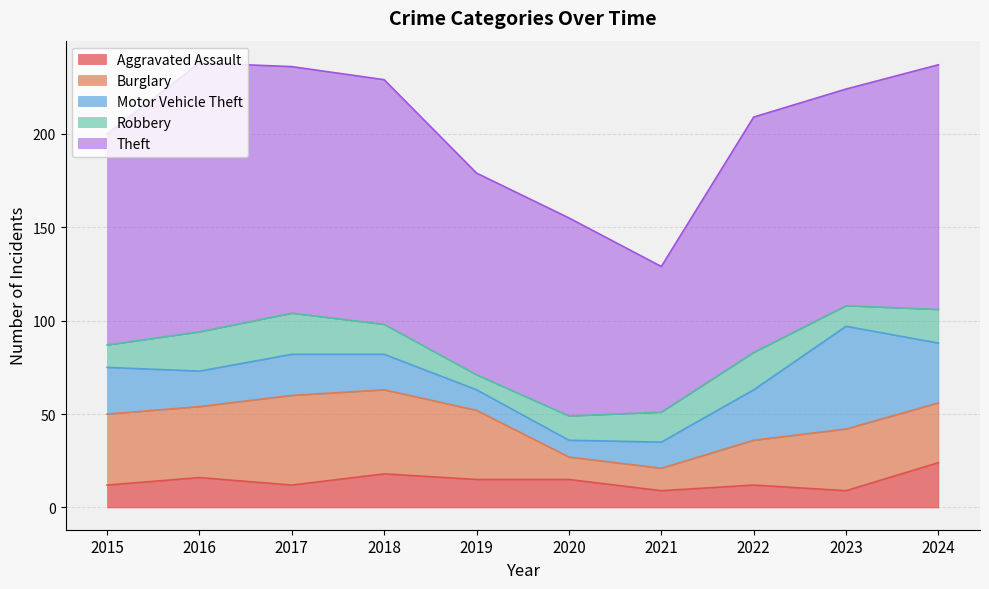

Reading right to left, list all the values displayed in this chart.

Aggravated Assault: 2024=24	2023=9	2022=12	2021=9	2020=15	2019=15	2018=18	2017=12	2016=16	2015=12
Burglary: 2024=32	2023=33	2022=24	2021=12	2020=12	2019=37	2018=45	2017=48	2016=38	2015=38
Motor Vehicle Theft: 2024=32	2023=55	2022=27	2021=14	2020=9	2019=11	2018=19	2017=22	2016=19	2015=25
Robbery: 2024=18	2023=11	2022=20	2021=16	2020=13	2019=8	2018=16	2017=22	2016=21	2015=12
Theft: 2024=131	2023=116	2022=126	2021=78	2020=106	2019=108	2018=131	2017=132	2016=144	2015=113